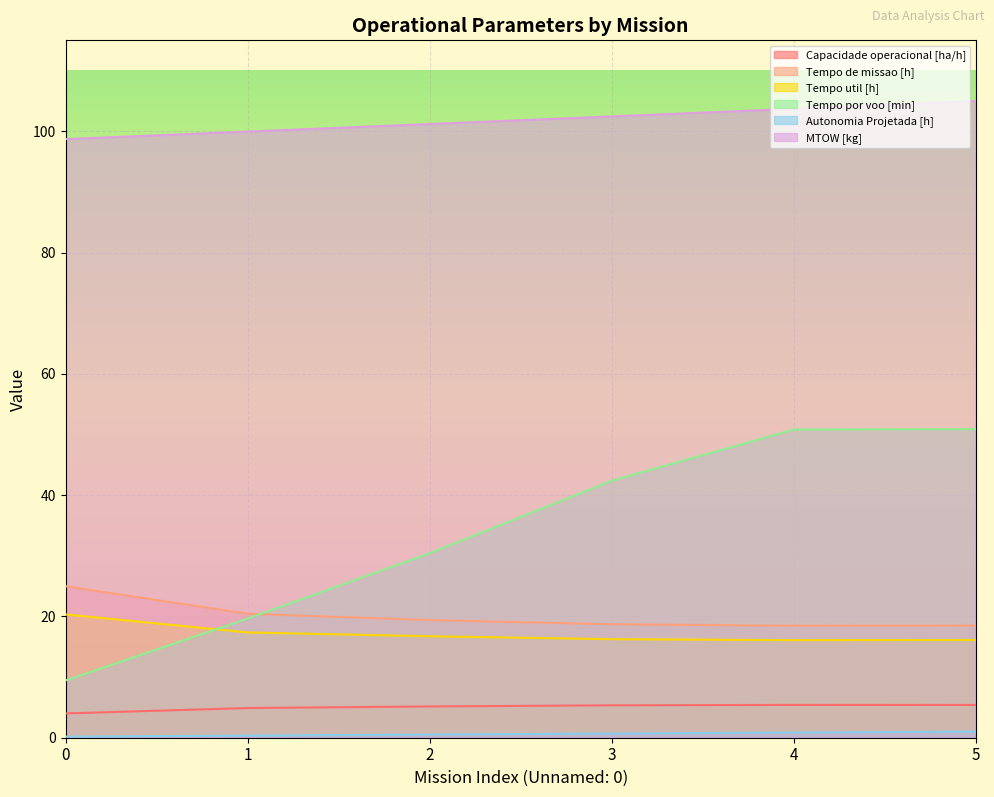

Where is MTOW [kg] nearest to the value 101?

2